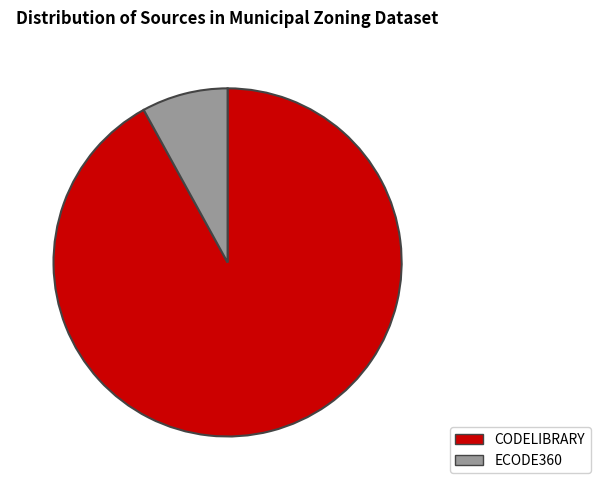

How many segments does this pie chart have?

2